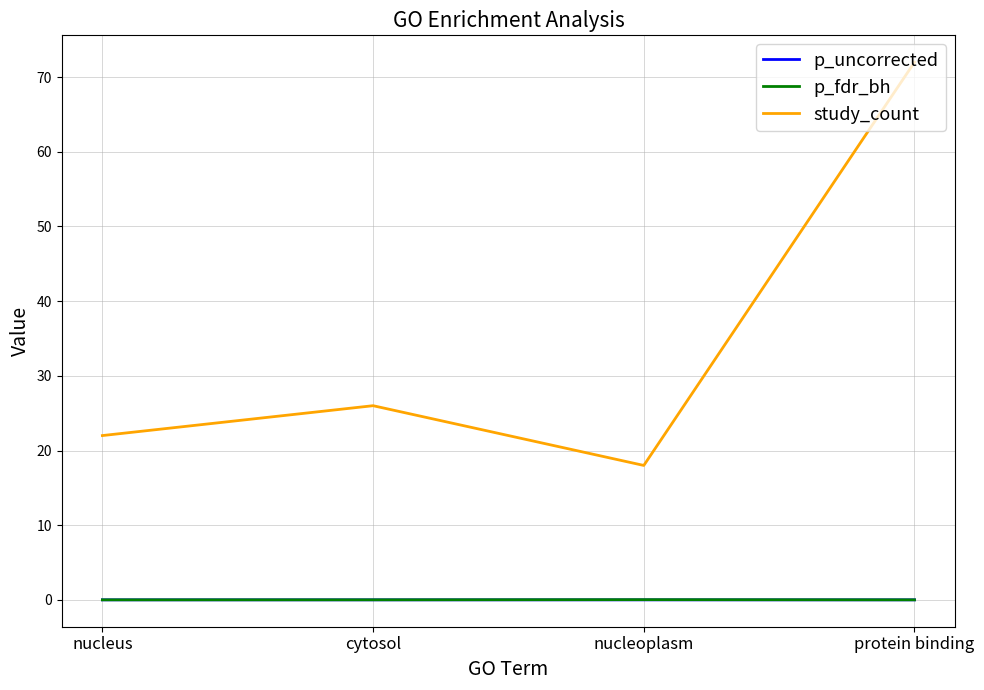

True or false: study_count and p_uncorrected cross at least once.

False